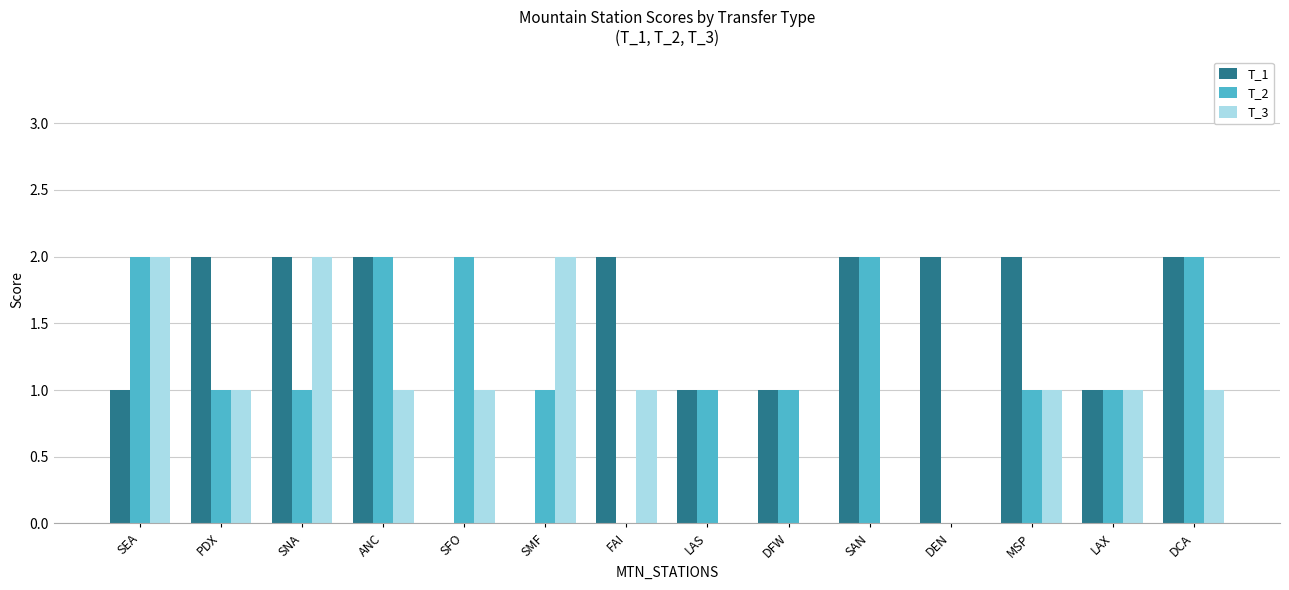

What is the sum of the T_2 values at LAS and LAX?

2